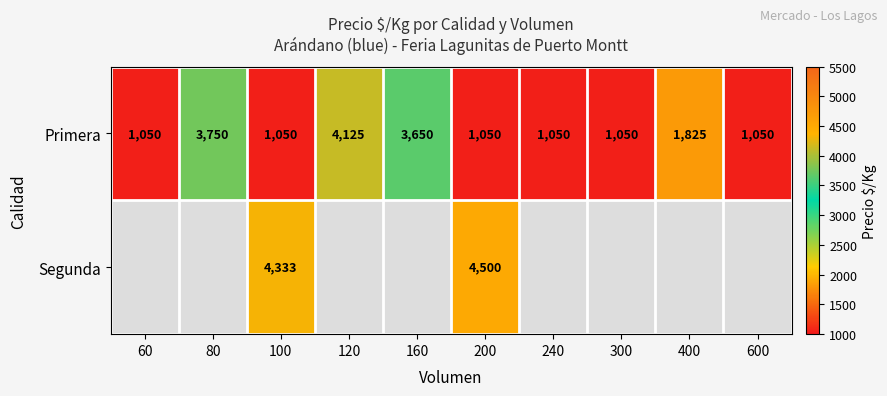

What is the sum of the Segunda values at 100 and 200?

8833